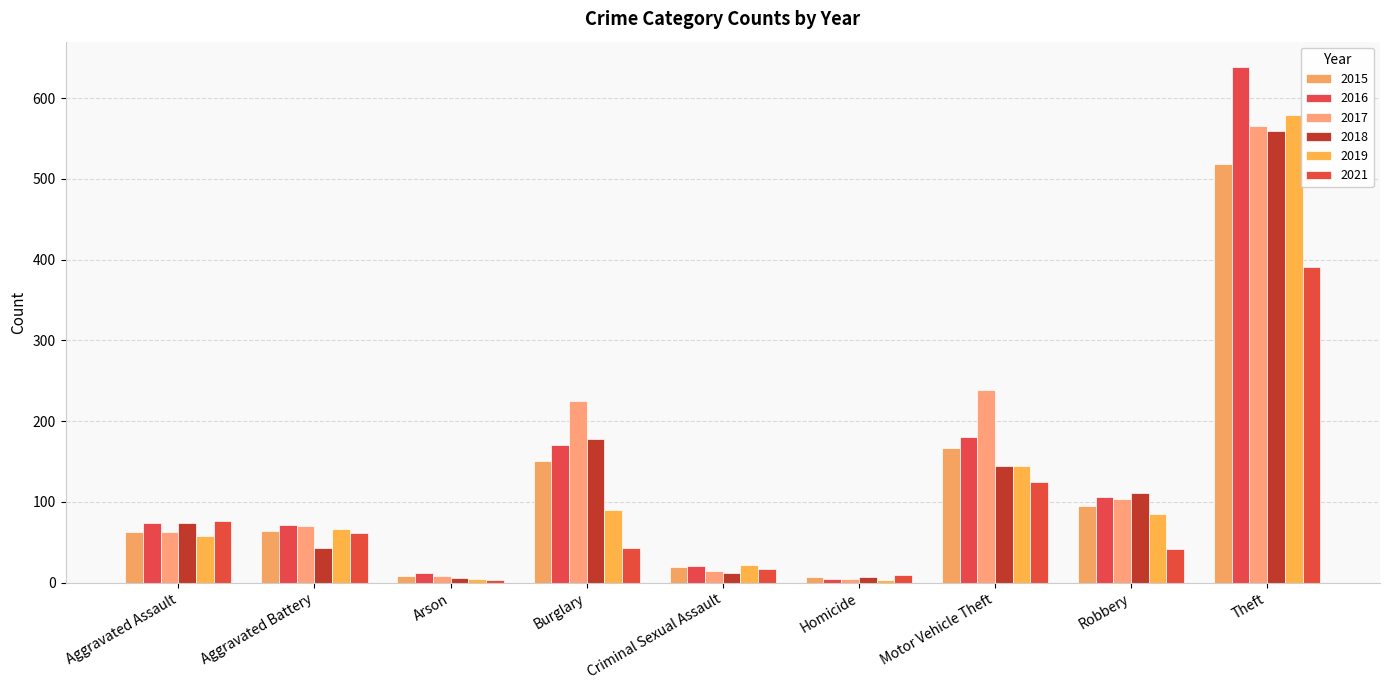

At which category does the chart reach its minimum across all series?

Homicide